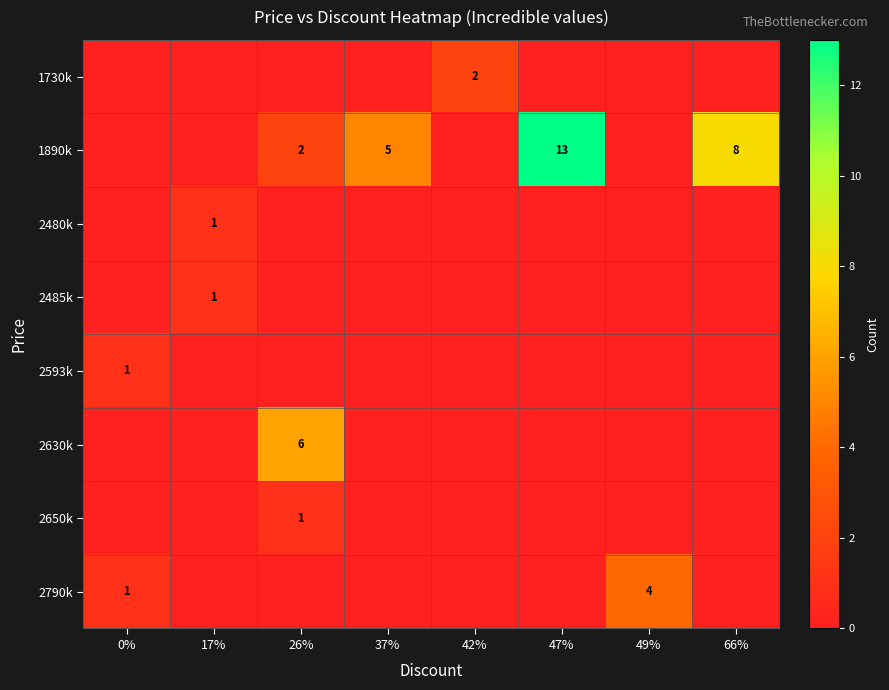

Which label corresponds to the largest value in the chart?

47%